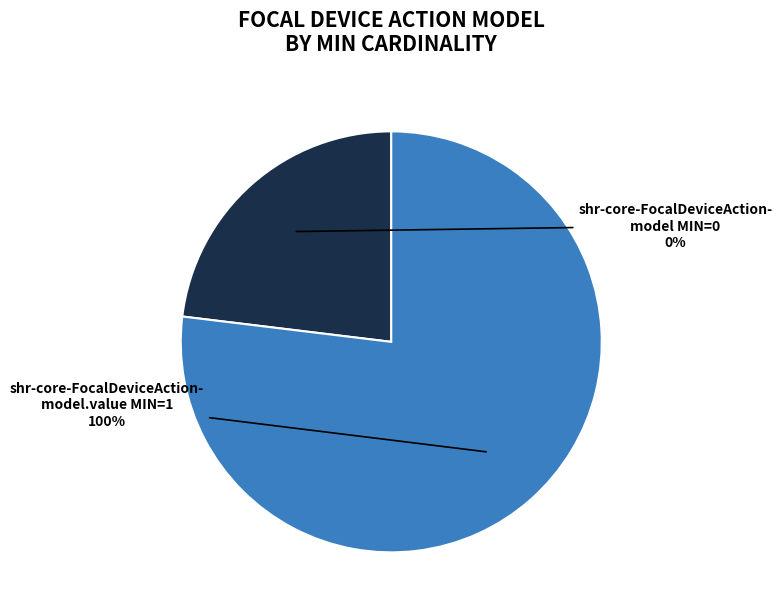

How many slices are in this pie chart?

2